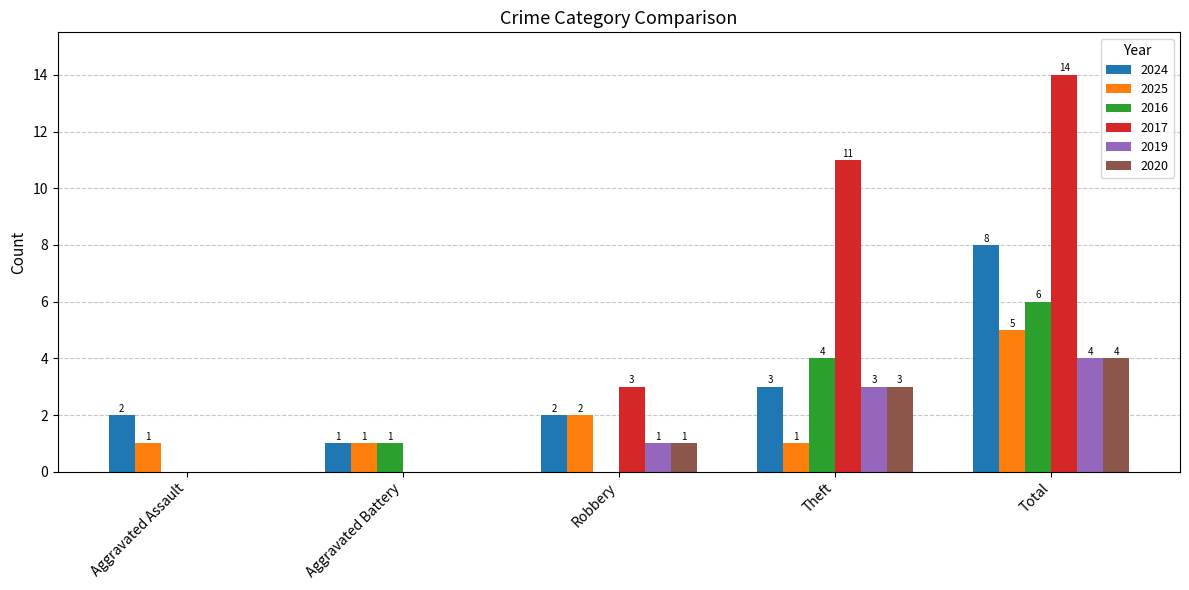

Which series has the largest total across all categories?

2017